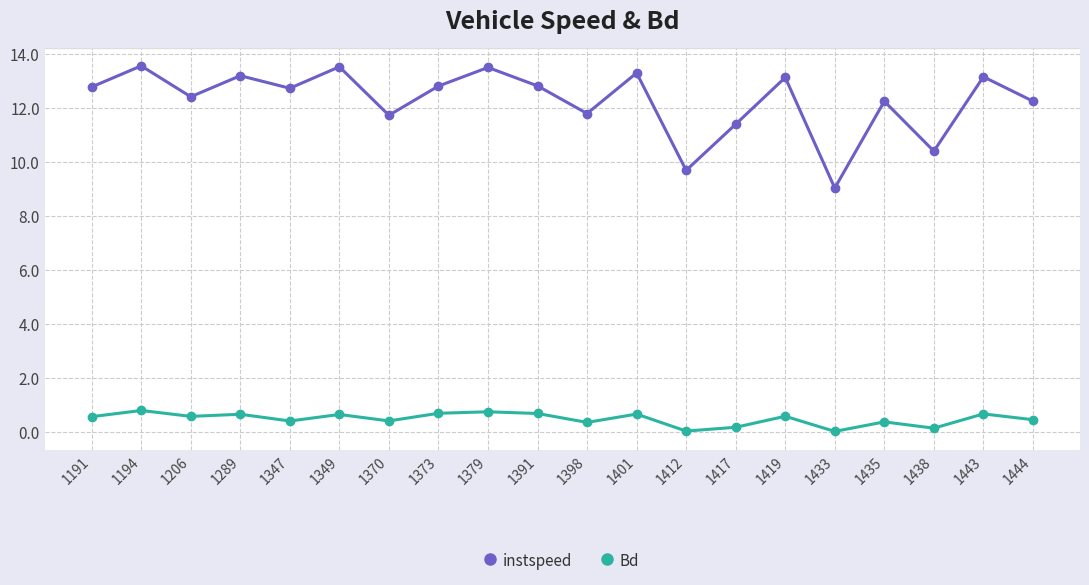

What is the difference between the maximum and minimum values in the Bd series?

0.8